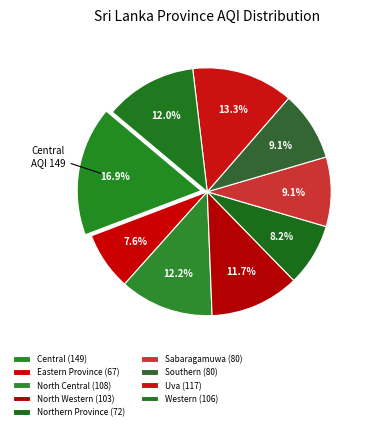

The Southern slice represents 1% of the pie. True or false?

False